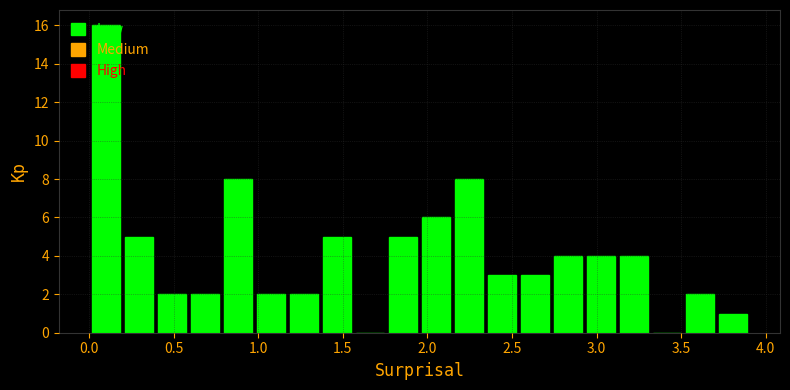

Read against the x-axis, roughly where is the centre of the tallest bar?

0.10